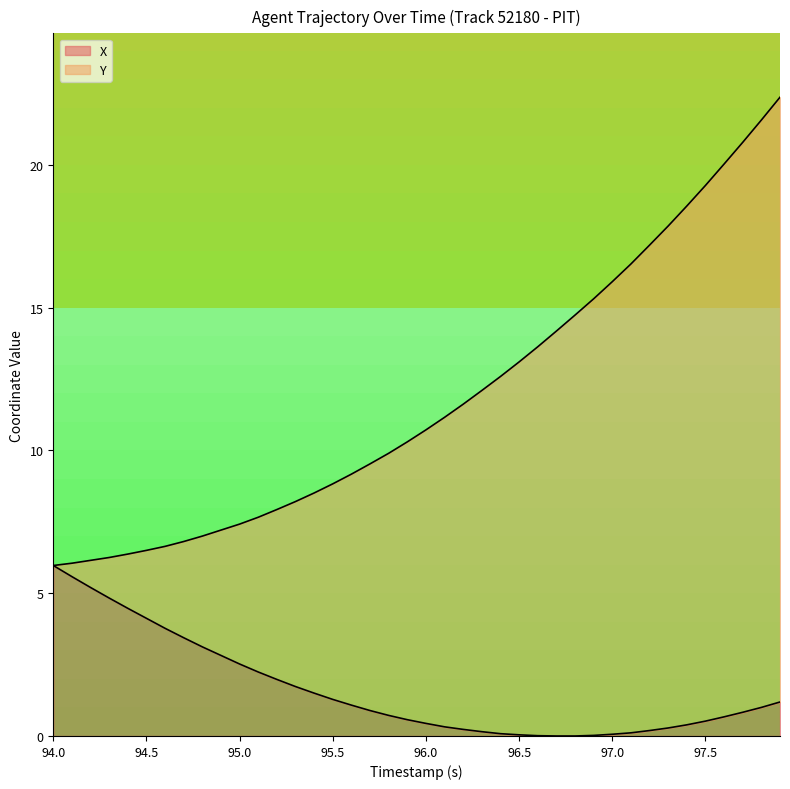

What is the value of the 11th point from the left?

2.5